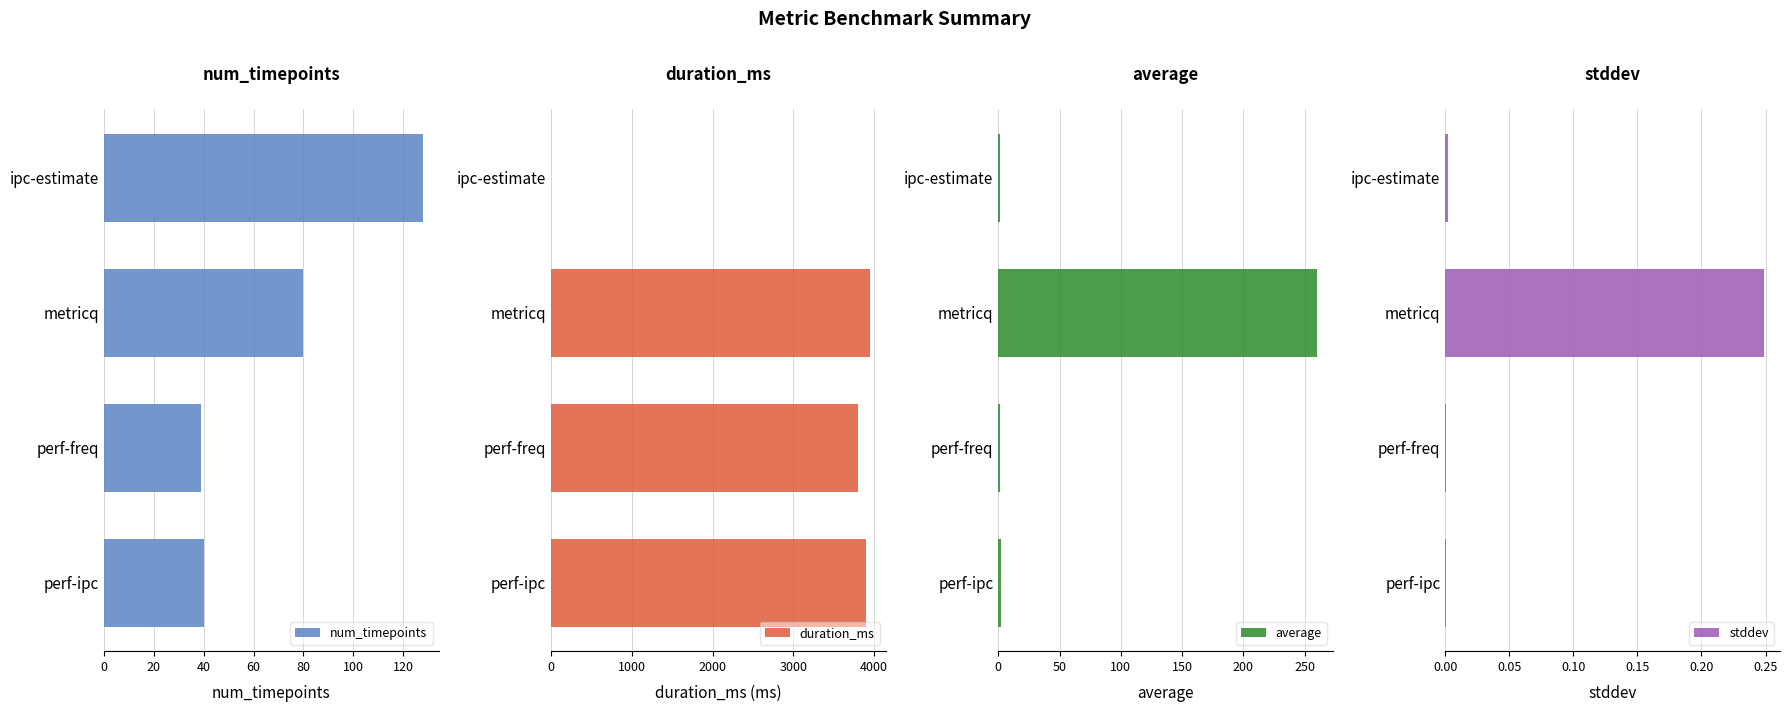

True or false: num_timepoints has a value of 16 at perf-ipc.

False